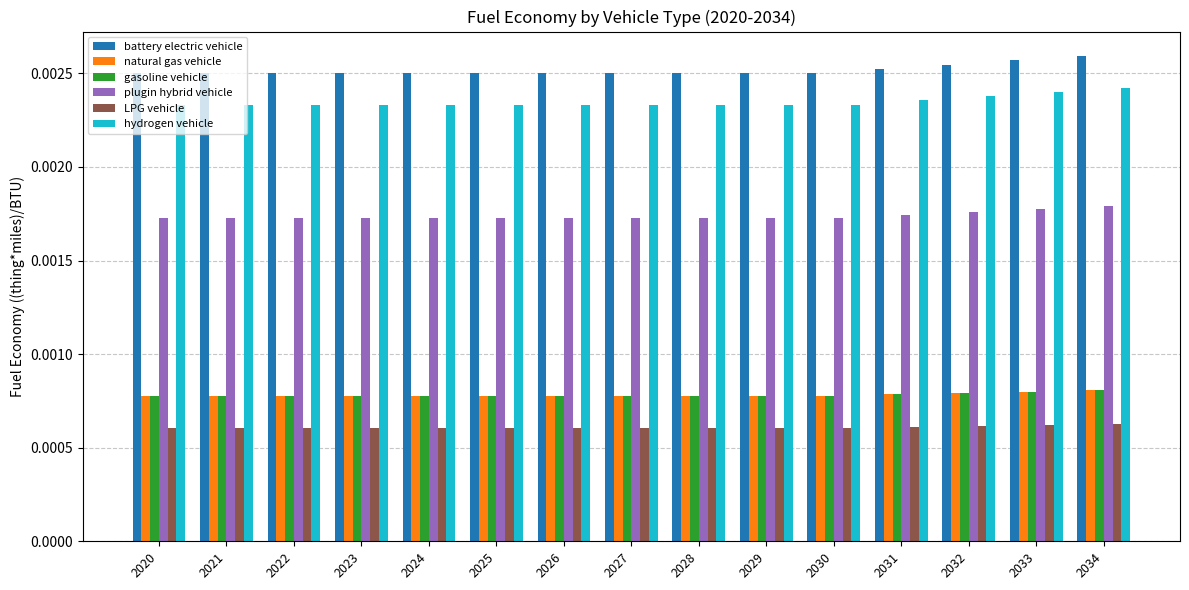

Which series has the largest total across all categories?

battery electric vehicle